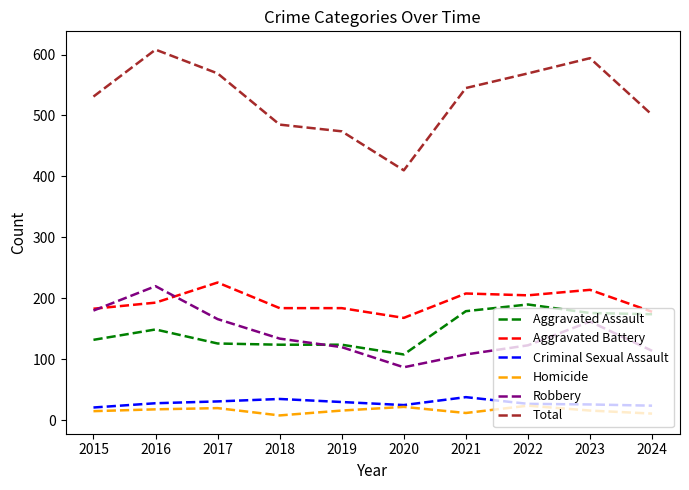

At which label is Total closest to 509?

2024